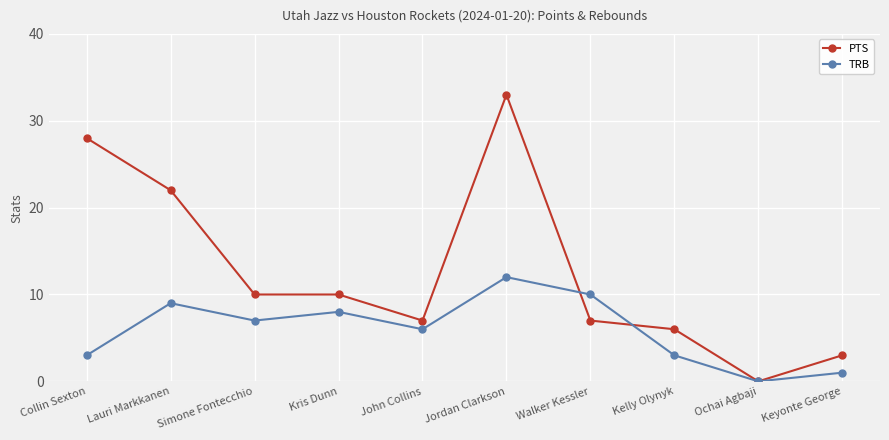

What is the difference between the maximum and minimum values in the PTS series?

33